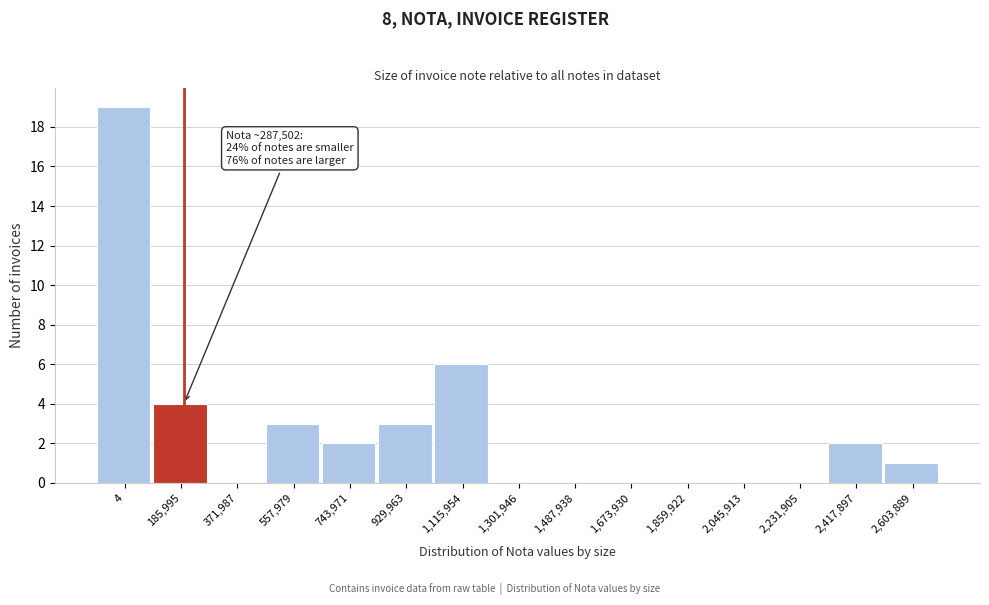

Reading left to right, list all the values displayed in this chart.

4=19	185,995=4	371,987=0	557,979=3	743,971=2	929,963=3	1,115,954=6	1,301,946=0	1,487,938=0	1,673,930=0	1,859,922=0	2,045,913=0	2,231,905=0	2,417,897=2	2,603,889=1